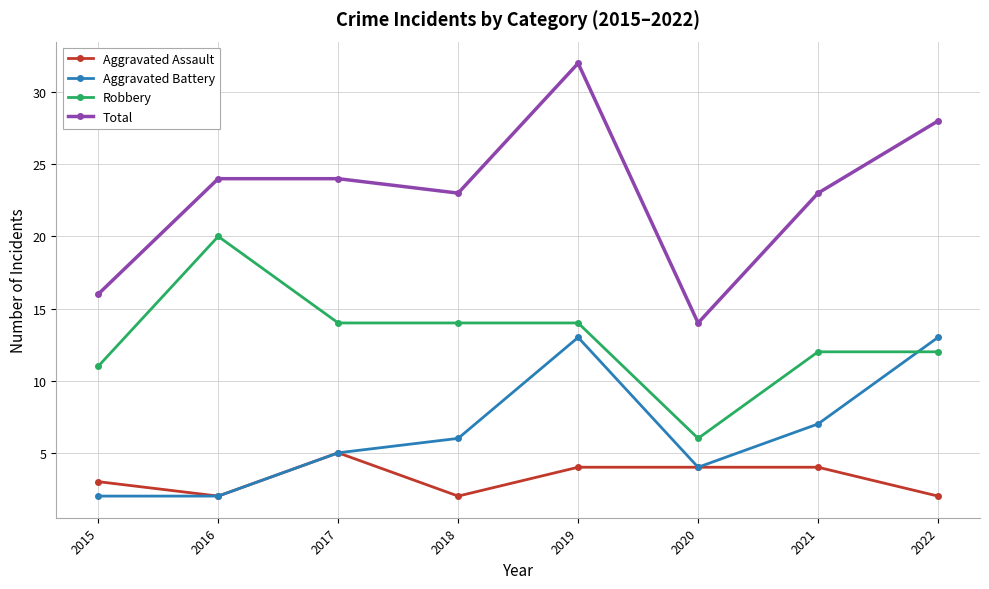

True or false: Aggravated Assault and Robbery cross at least once.

False